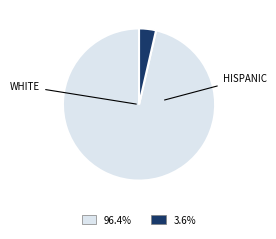

Is there any slice that represents more than half of the pie?

Yes